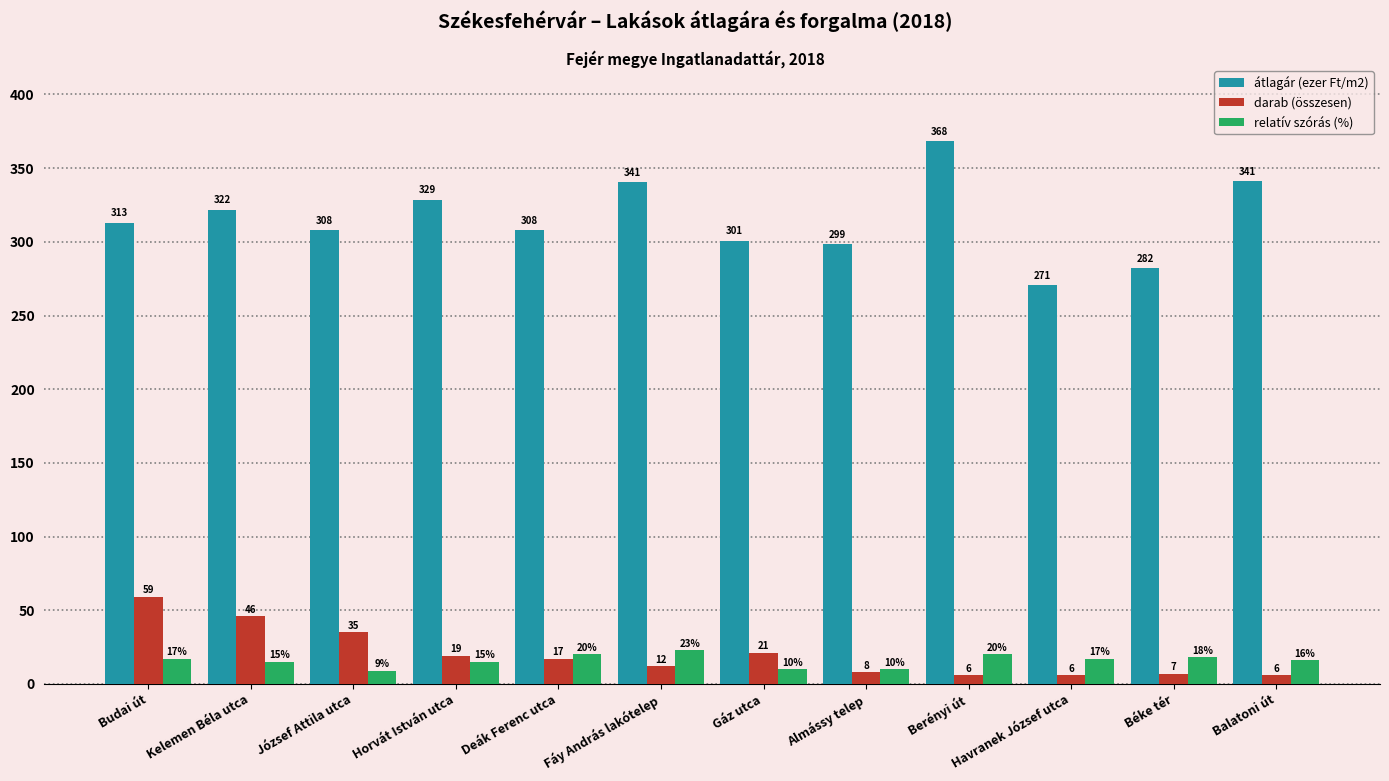

What position from the right is Kelemen Béla utca?

11